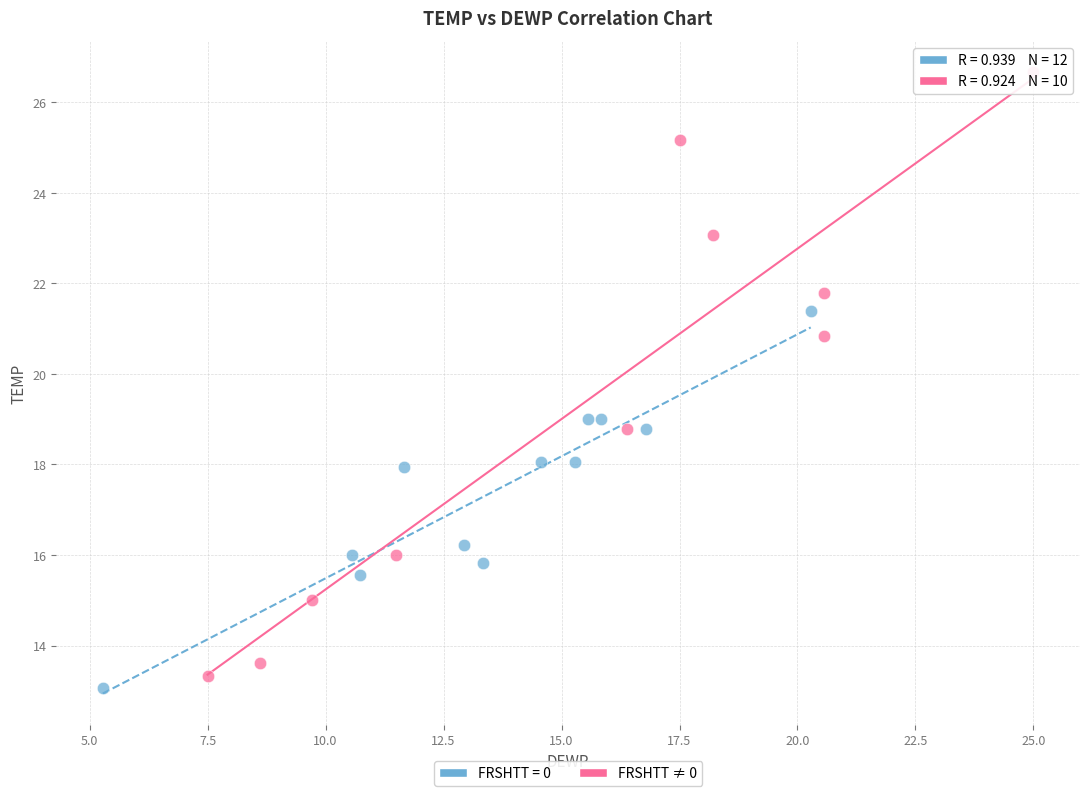

Which series has the widest spread of Y values?

FRSHTT ≠ 0